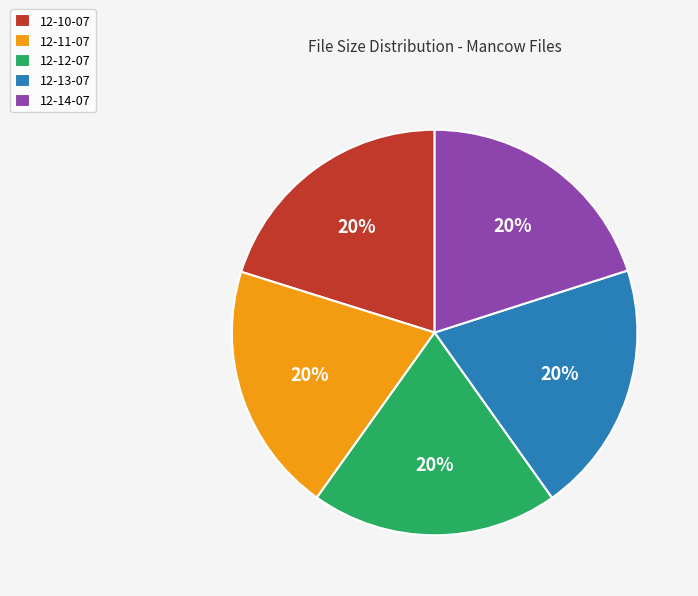

Is the sum of 12-11-07 and 12-10-07 greater than half?

No